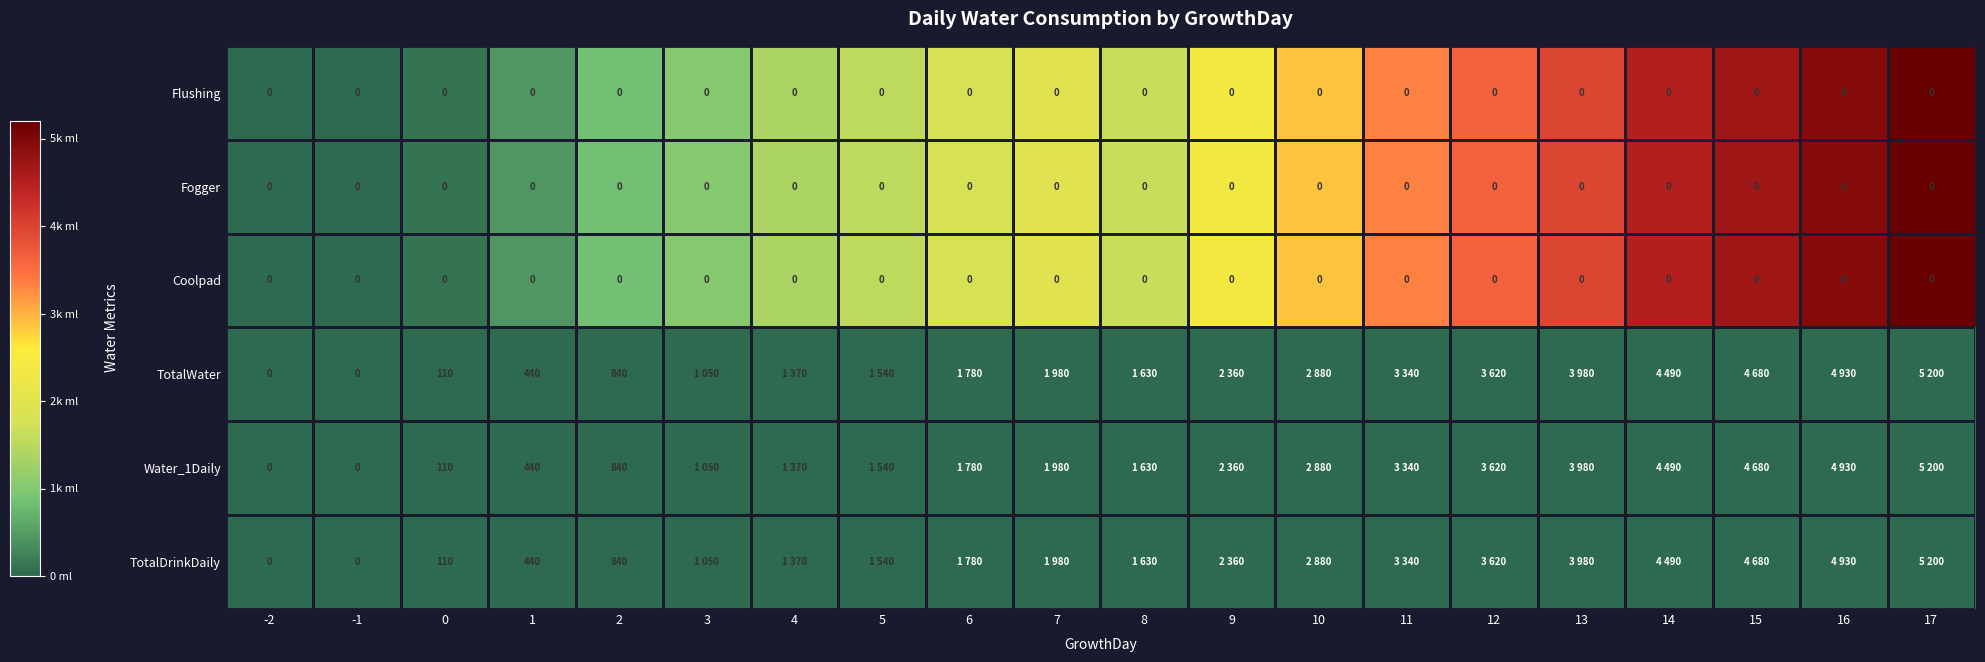

The Fogger series shows 0 at 4. True or false?

True